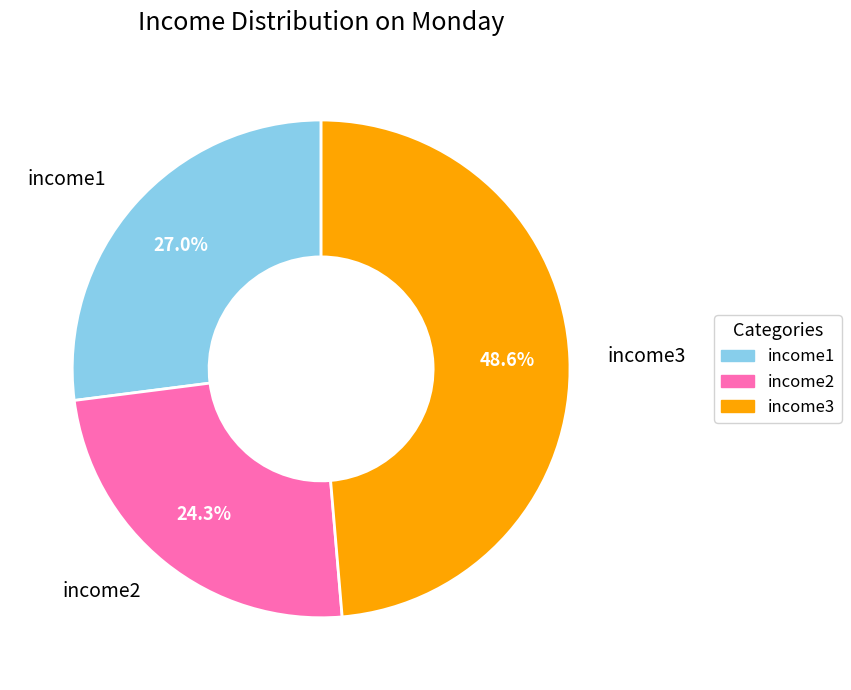

Is there any slice that represents more than half of the pie?

No